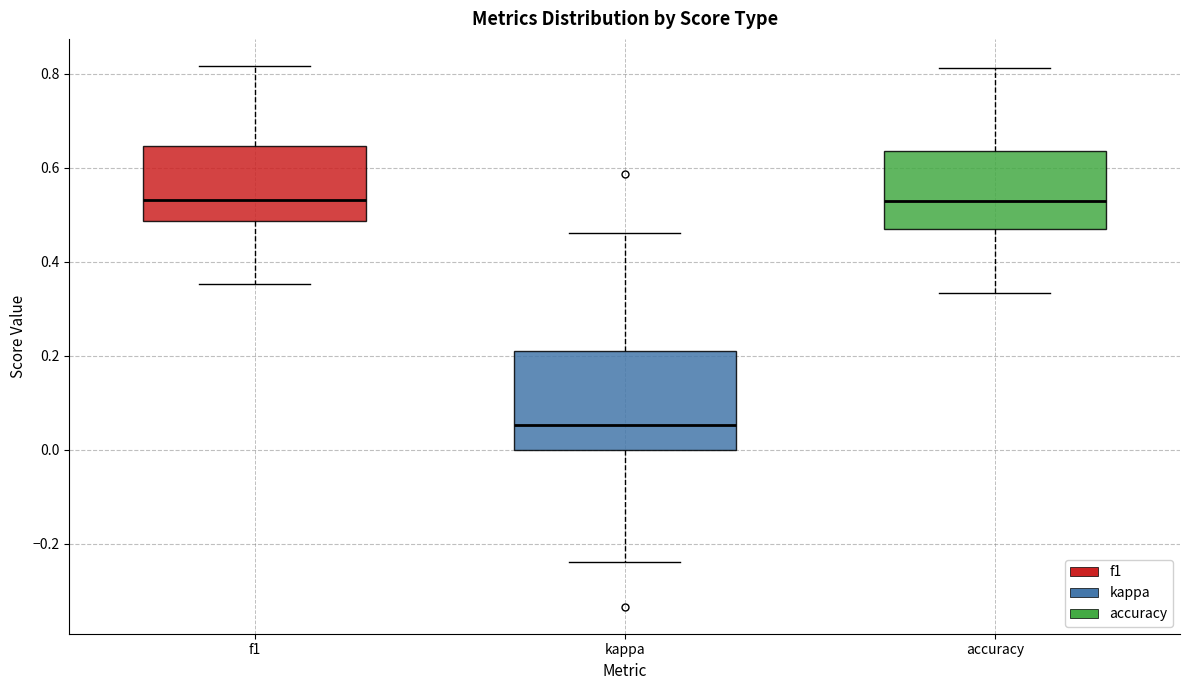

Comparing the boxes themselves (not the whiskers), which one is the tallest?

kappa